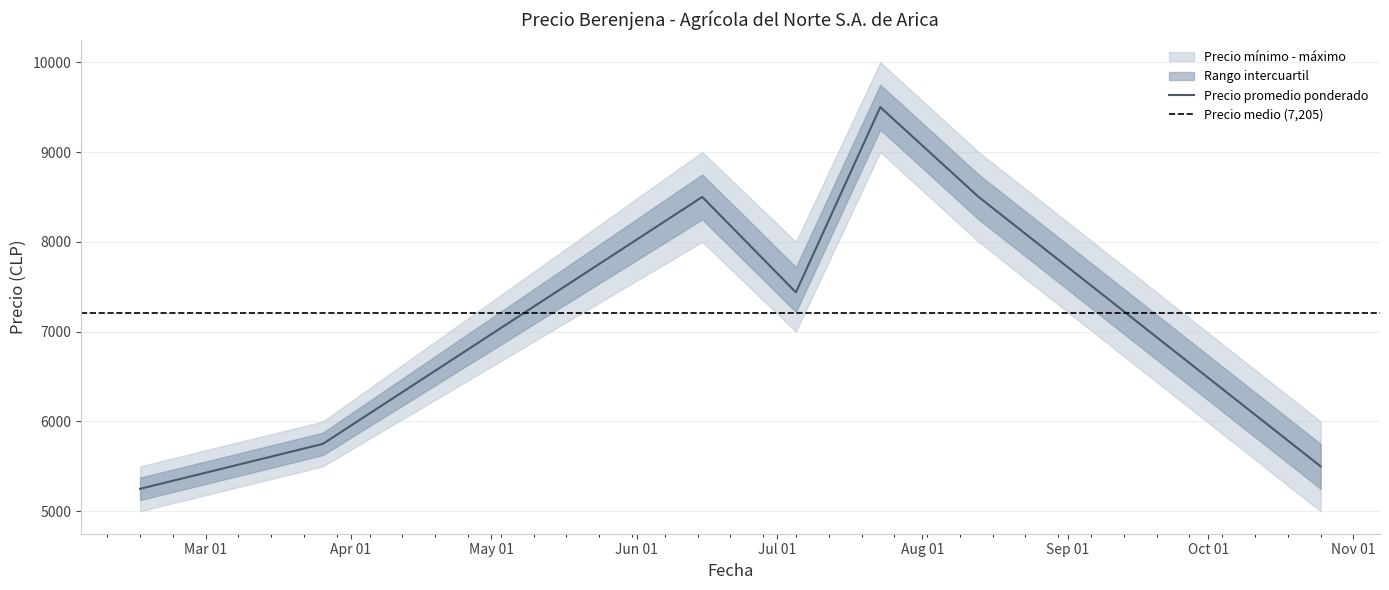

How many distinct data groups are displayed?

3